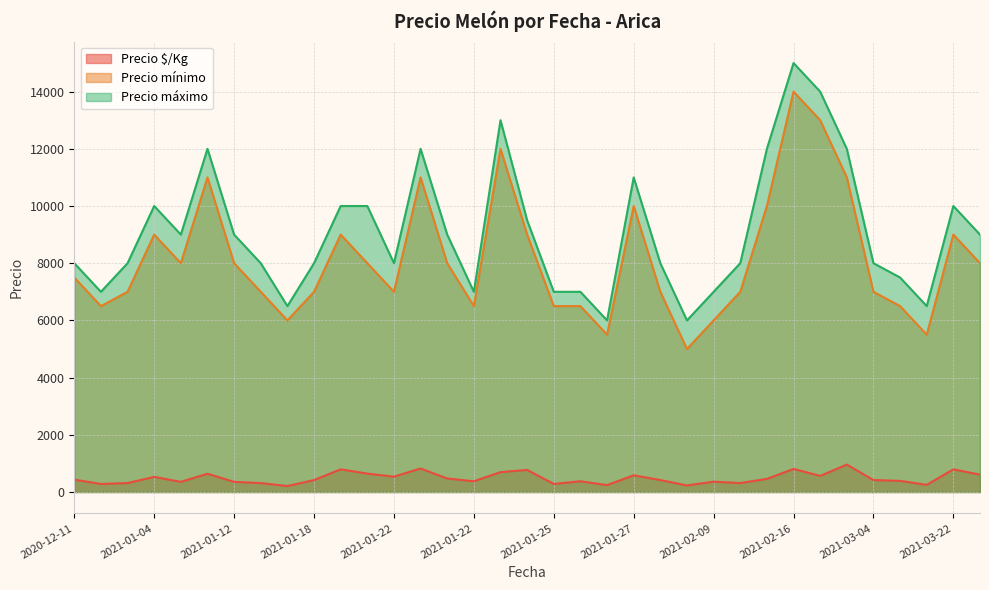

In Precio máximo, how many points are higher than both neighbors (excluding endpoints)?

7